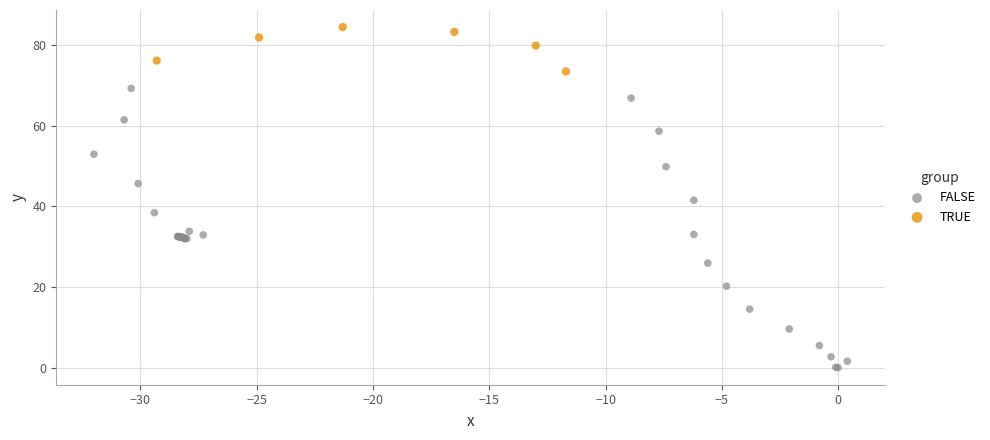

Which series has the widest spread of Y values?

FALSE